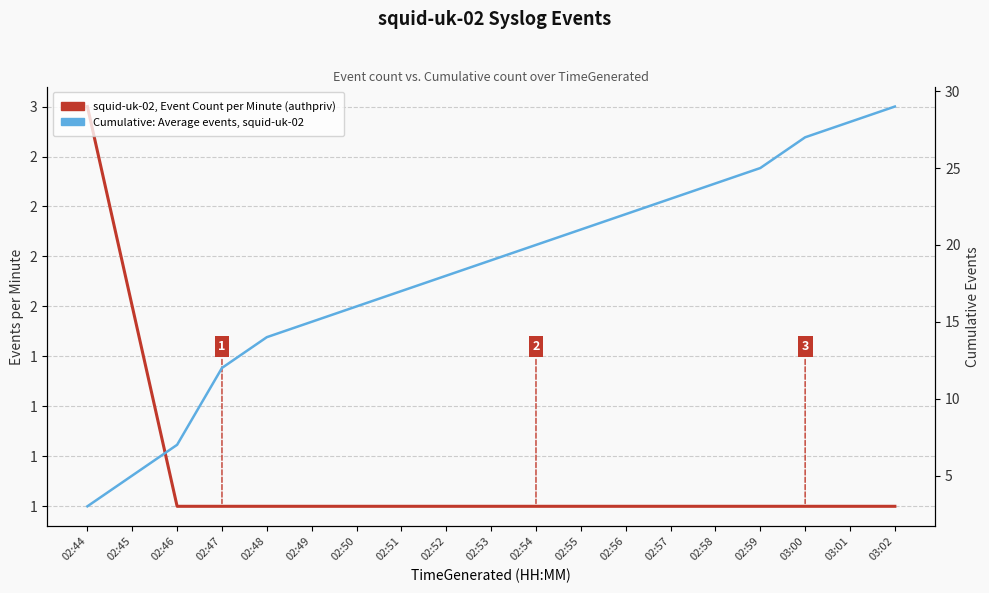

The Cumulative Events (squid-uk-02) series shows 15 at 02:49. True or false?

True